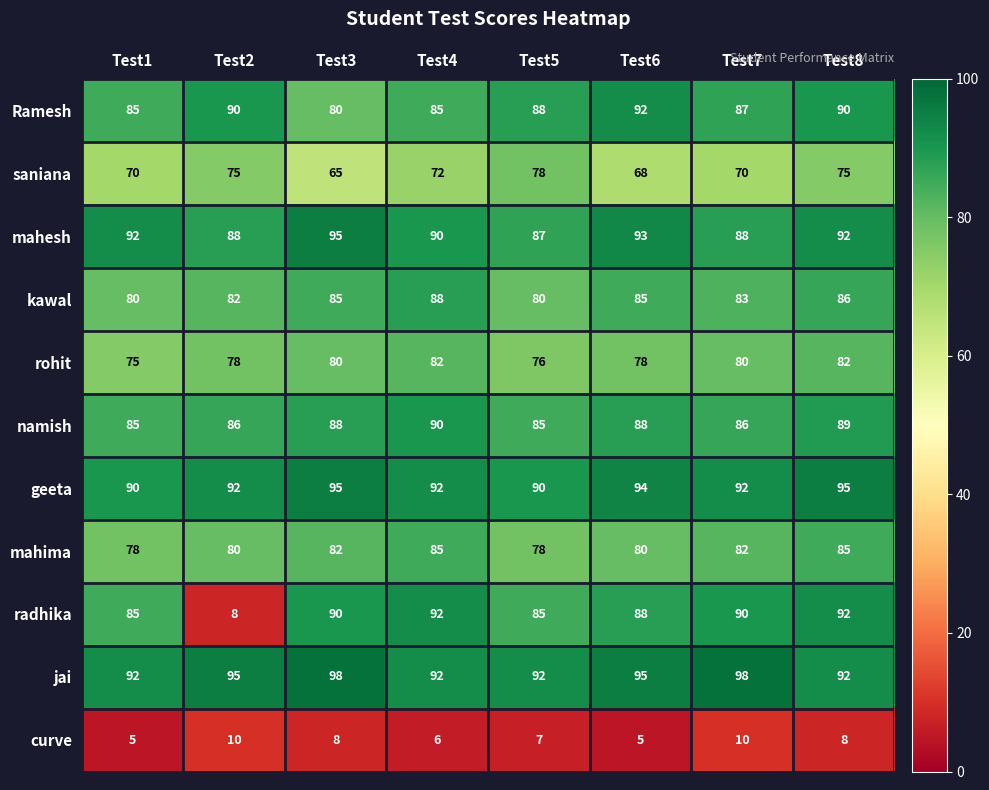

At how many categories does at least one series exceed 59?

8